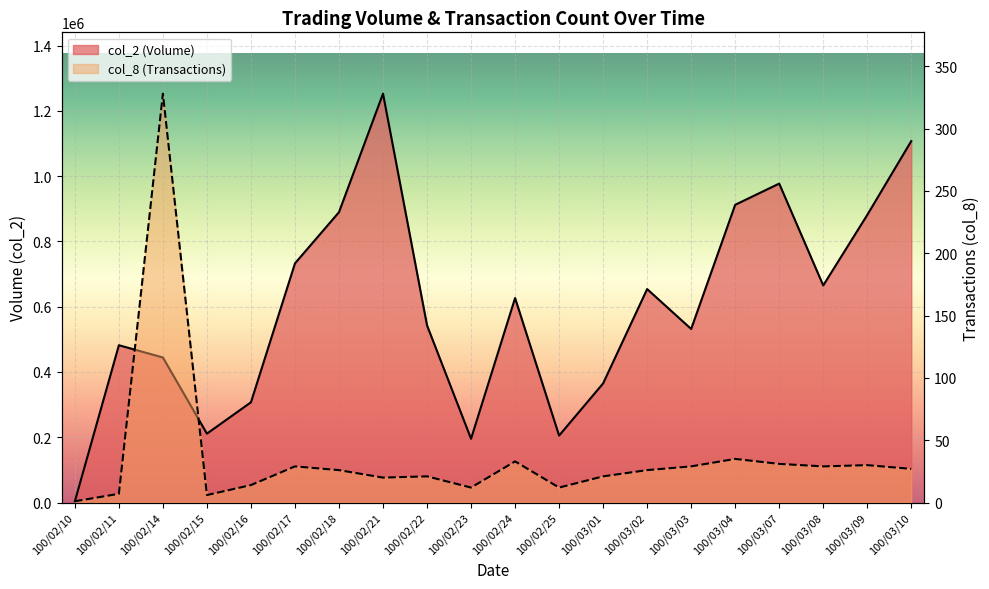

What is the label of the 6th point from the right?

100/03/03